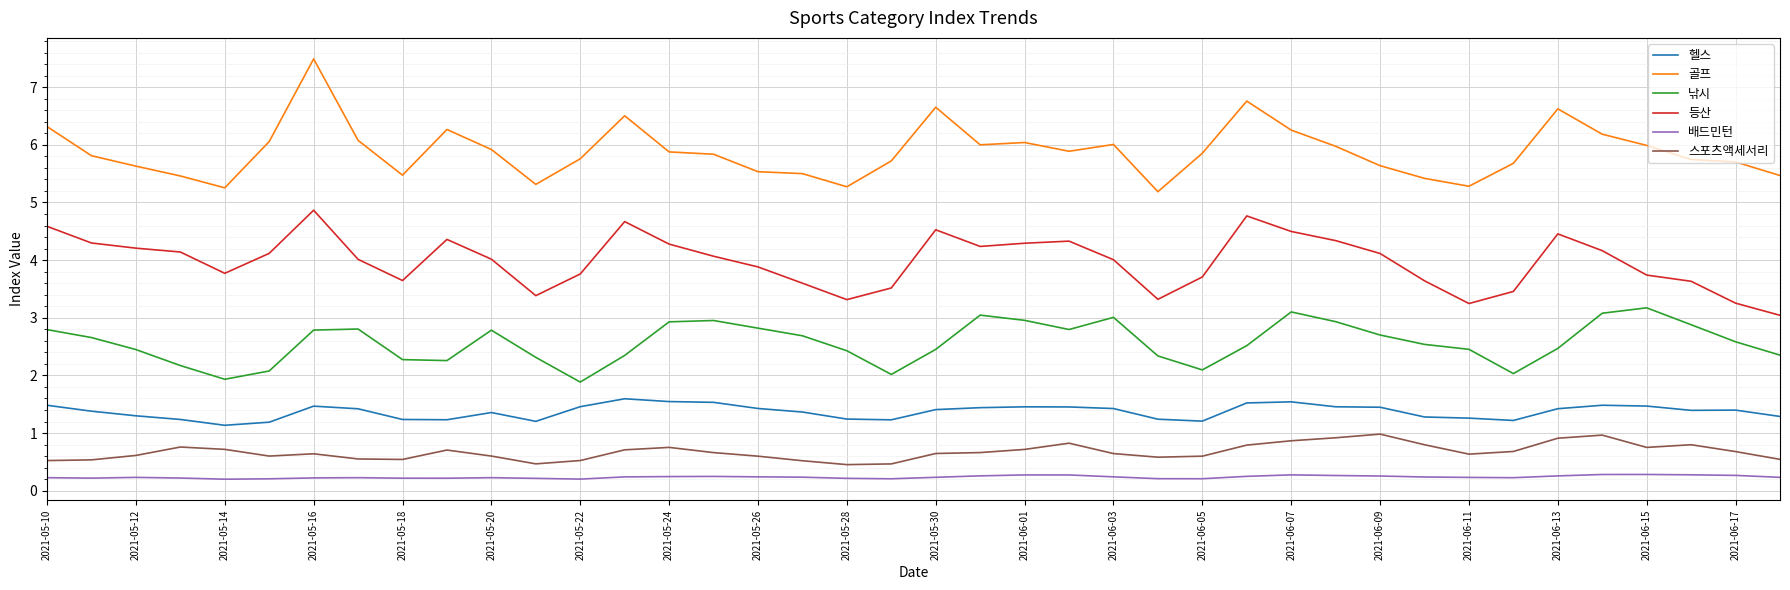

What is the minimum value for 스포츠액세서리?

0.5